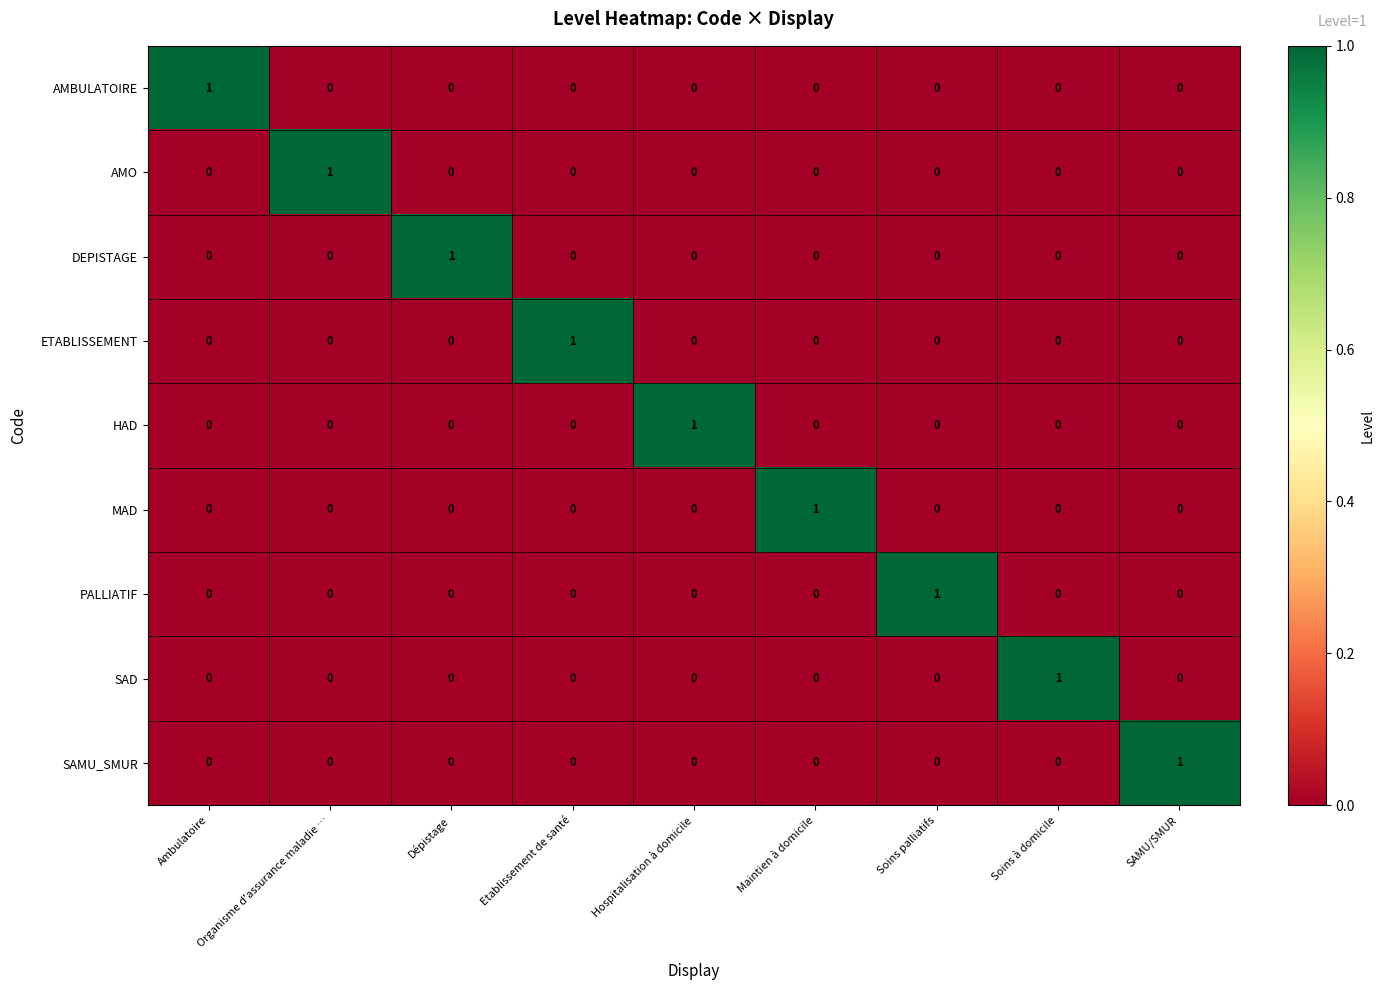

At how many categories does at least one series exceed 0?

9